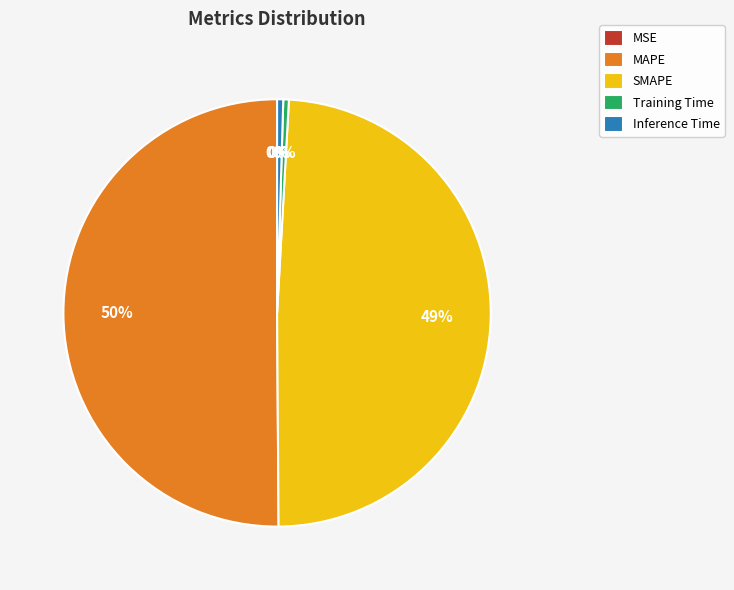

Which category accounts for the majority?

MAPE